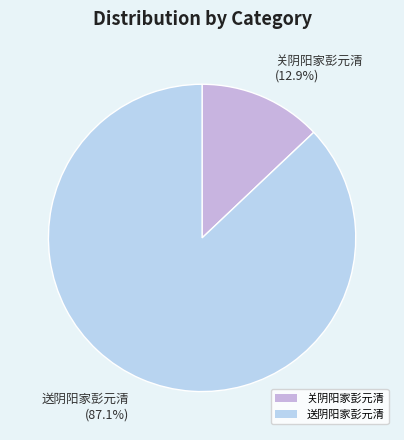

Which category has the smallest portion of the pie?

关阴阳家彭元清